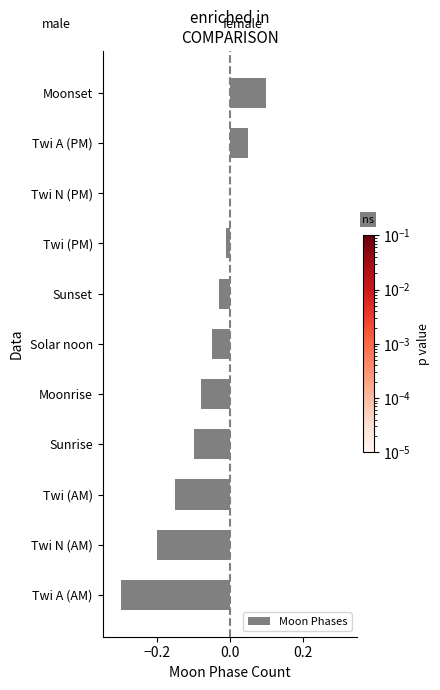

Between Twi A (PM) and Solar noon, which is larger?

Twi A (PM)